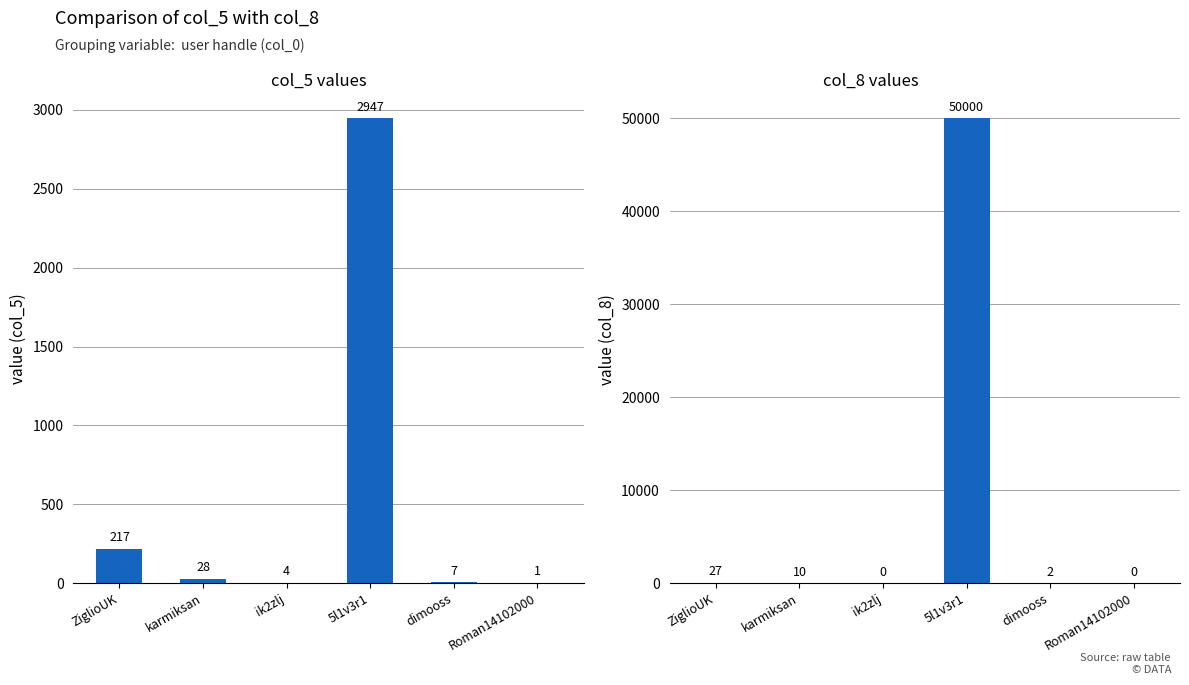

True or false: col_8 has a value of 66215 at 5l1v3r1.

False